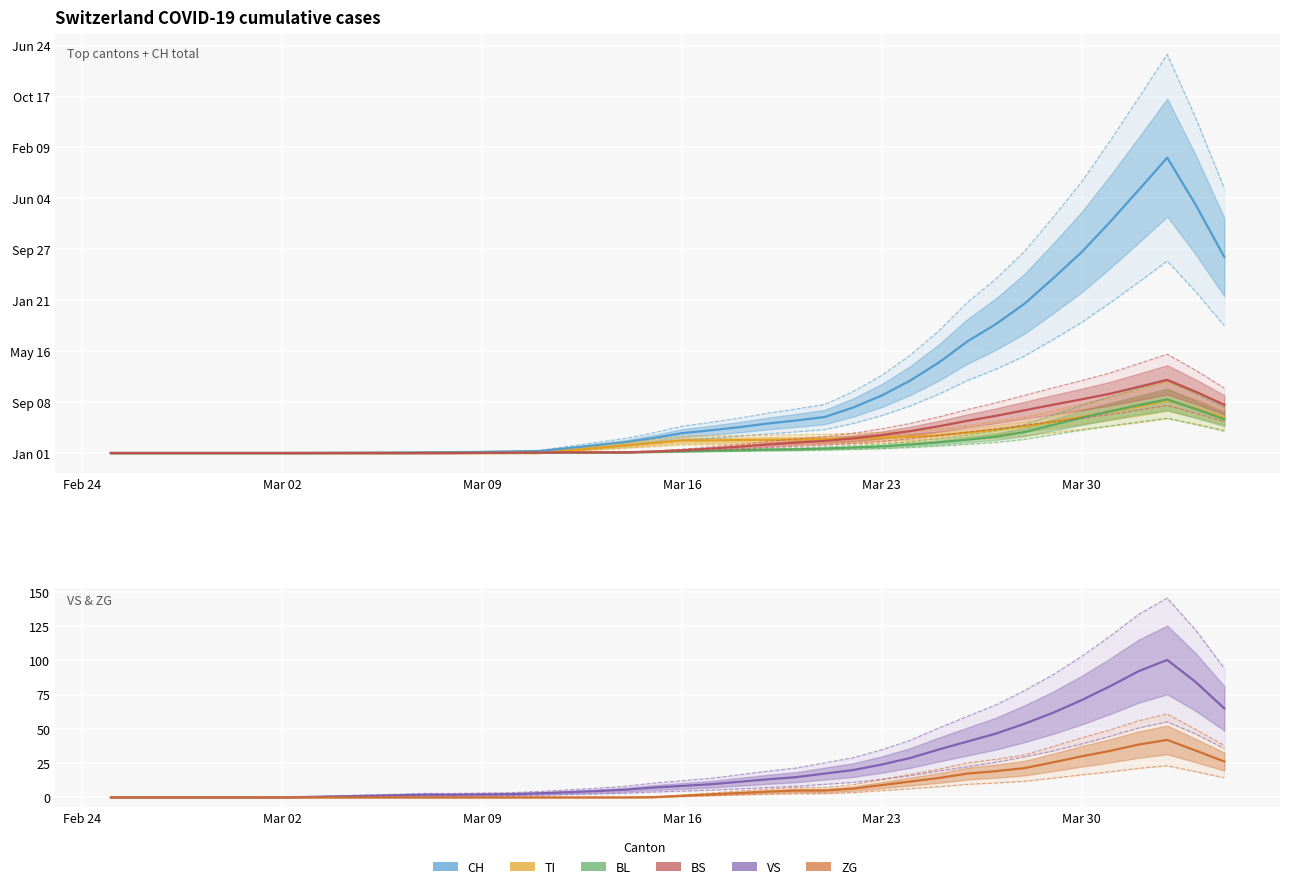

What is the total value across all series at 2020-03-15?

151